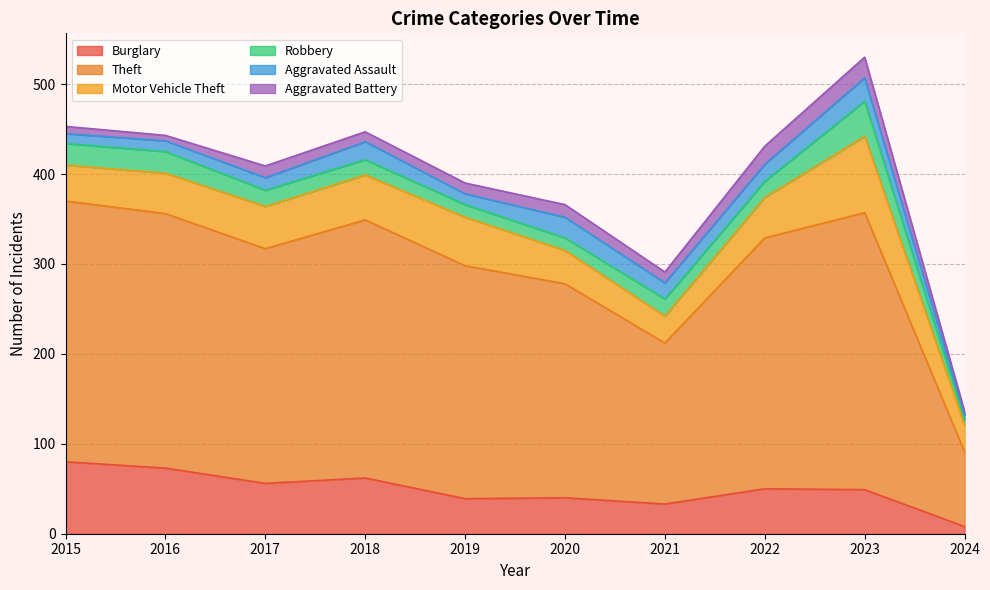

Reading right to left, list all the values displayed in this chart.

Burglary: 8	49	50	33	40	39	62	56	73	80
Theft: 83	308	279	179	238	259	287	261	283	290
Motor Vehicle Theft: 30	85	45	30	37	54	50	47	45	40
Robbery: 6	39	18	19	14	14	17	18	24	24
Aggravated Assault: 5	26	19	18	23	12	20	14	12	11
Aggravated Battery: 4	23	20	12	14	12	11	13	6	8